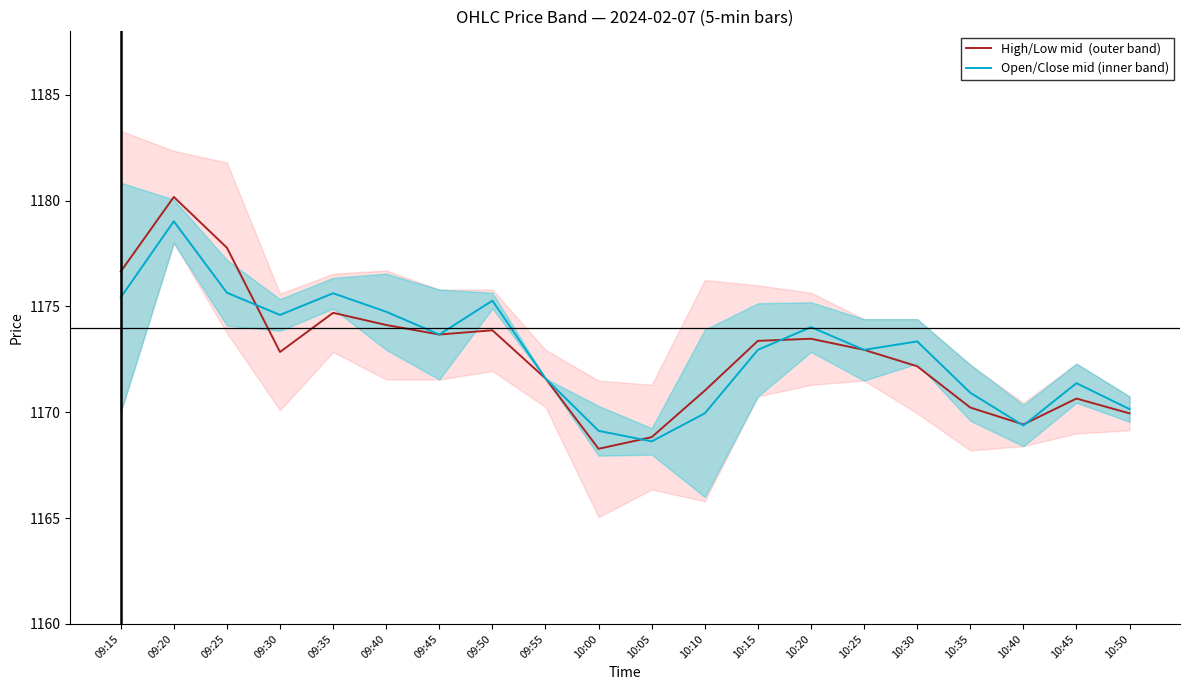

What is the sum of the High/Low mid  (outer band) values at 10:10 and 09:40?

2345.2